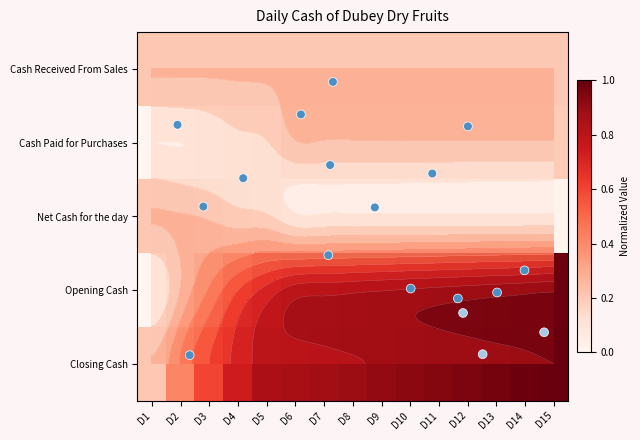

Reading left to right, transcribe all the data shown in this chart.

Cash Paid for Purchases: D1=0.0	D2=0.0	D3=0.0	D4=0.1	D5=0.1	D6=0.2	D7=0.2	D8=0.2	D9=0.2	D10=0.2	D11=0.2	D12=0.2	D13=0.2	D14=0.2	D15=0.2
Net Cash for the day: D1=0.2	D2=0.2	D3=0.2	D4=0.1	D5=0.1	D6=0.0	D7=0.0	D8=0.0	D9=0.0	D10=0.0	D11=0.0	D12=0.0	D13=0.0	D14=0.0	D15=0.0
Opening Cash: D1=0.0	D2=0.2	D3=0.4	D4=0.6	D5=0.7	D6=0.8	D7=0.9	D8=0.9	D9=0.9	D10=0.9	D11=0.9	D12=0.9	D13=1.0	D14=1.0	D15=1.0
Closing Cash: D1=0.2	D2=0.4	D3=0.6	D4=0.7	D5=0.8	D6=0.9	D7=0.9	D8=0.9	D9=0.9	D10=0.9	D11=0.9	D12=1.0	D13=1.0	D14=1.0	D15=1.0